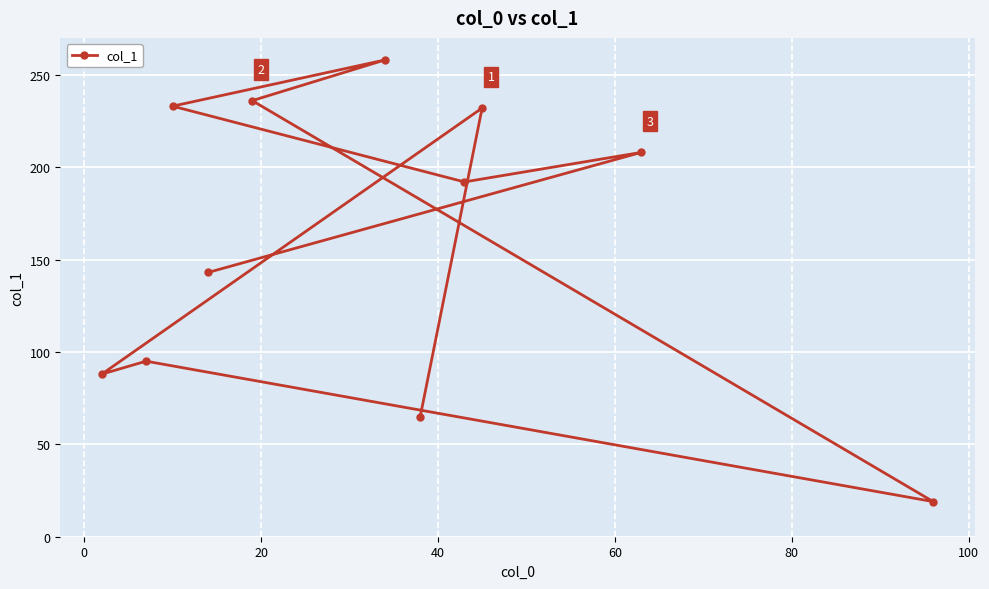

How many points are lower than both their immediate neighbors (excluding endpoints)?

3